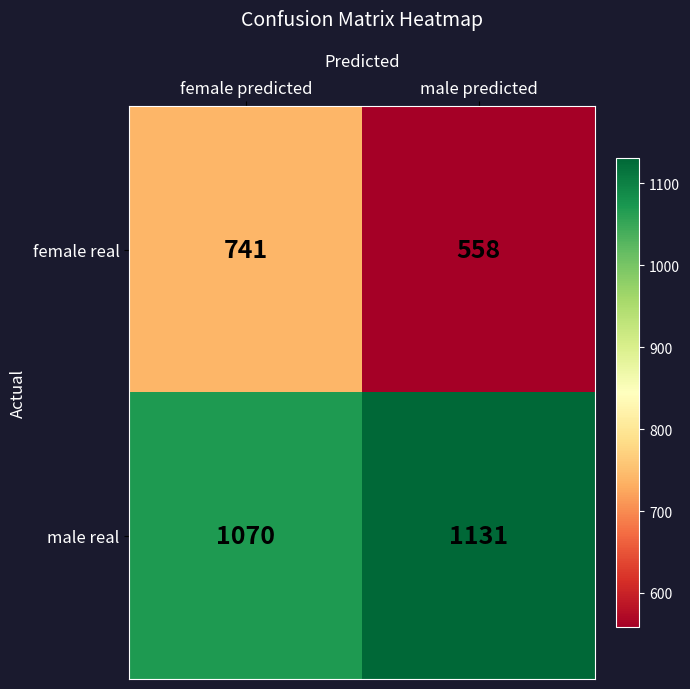

What is the minimum value shown in the chart?

558